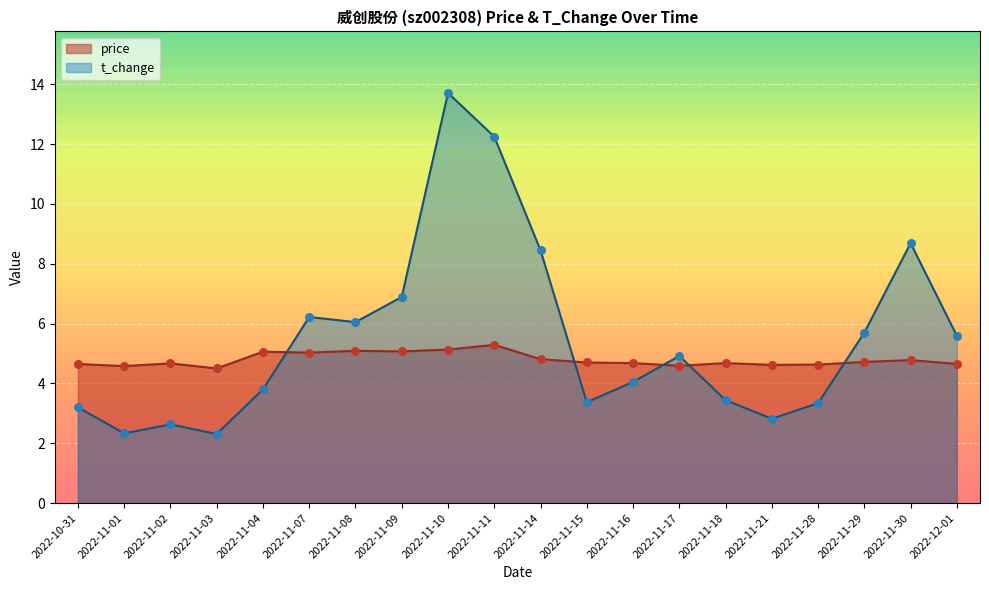

Which series has the largest total across all categories?

t_change